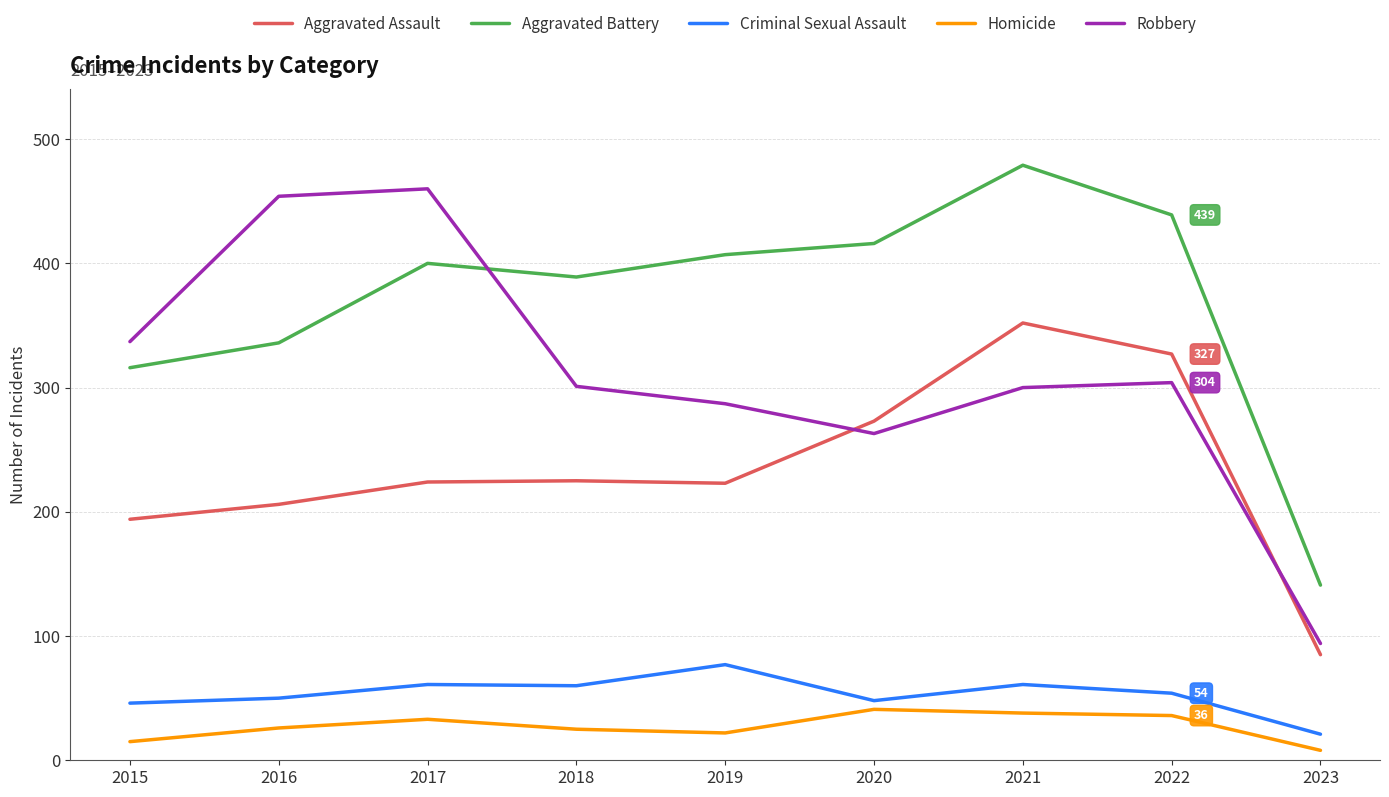

Rank the series at 2021 from highest to lowest value.

Aggravated Battery, Aggravated Assault, Robbery, Criminal Sexual Assault, Homicide